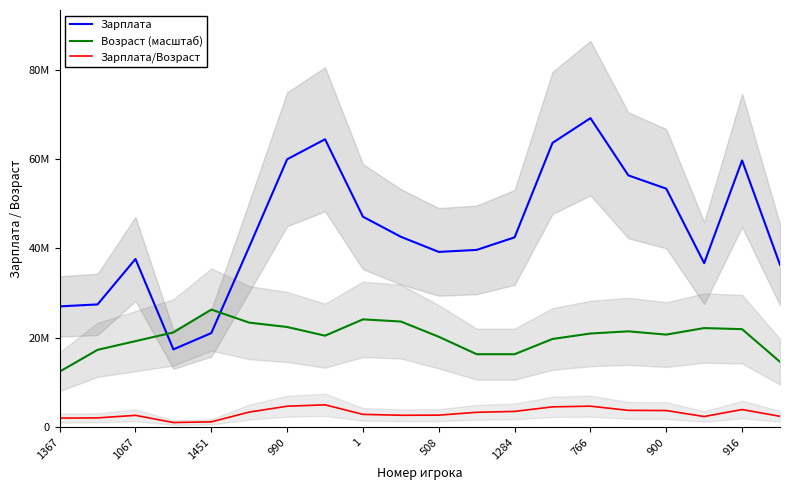

Which series has the largest total across all categories?

Зарплата